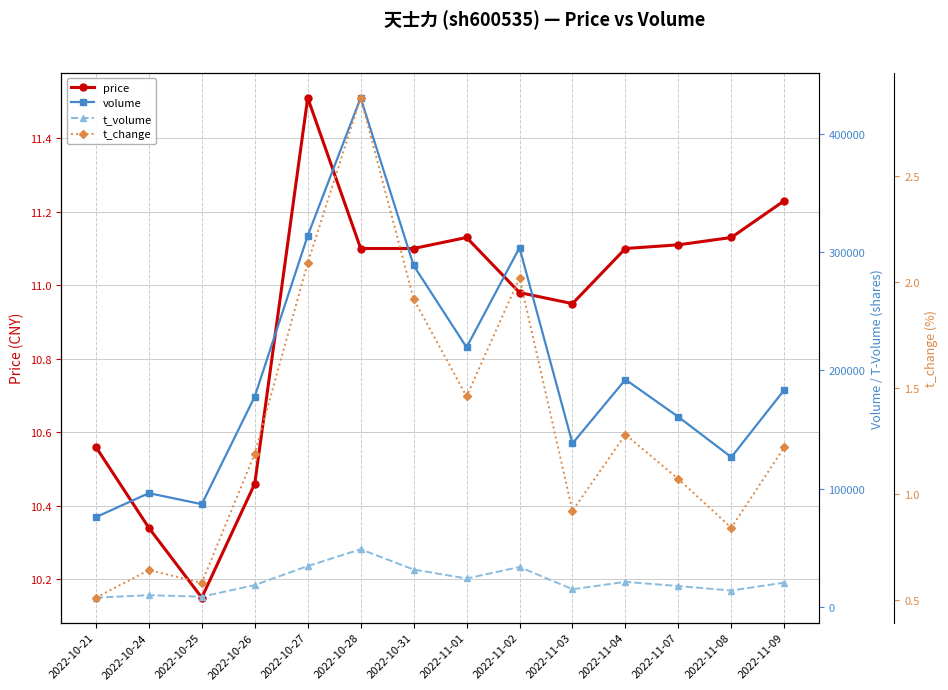

Count the number of data series in this chart.

4